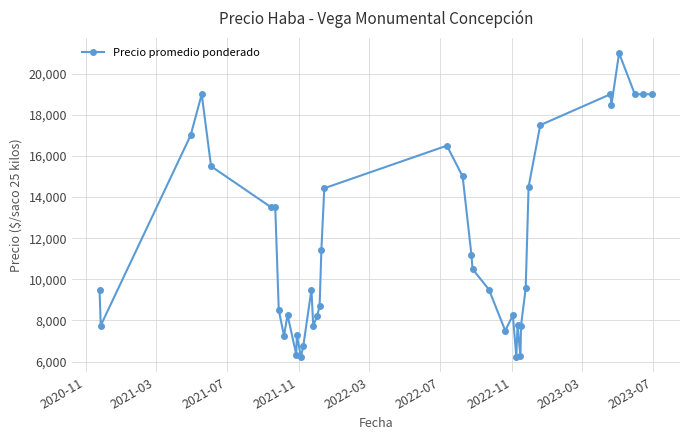

What is the difference between the maximum and minimum values?

14778